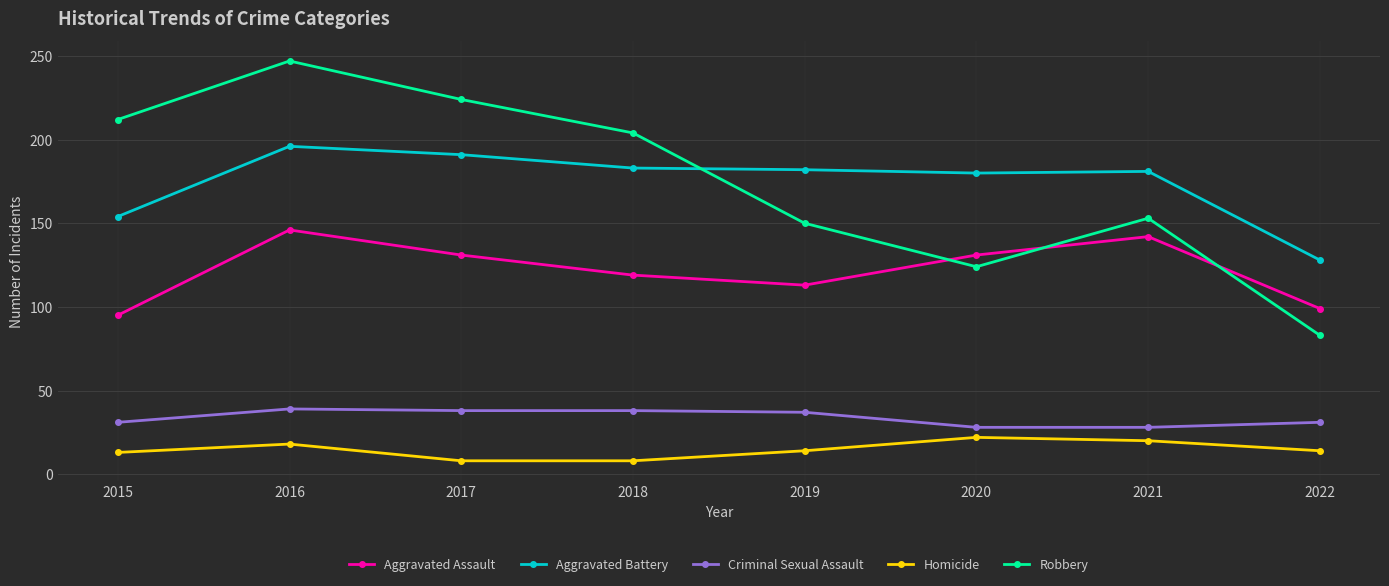

Which series has the largest range (max minus min)?

Robbery